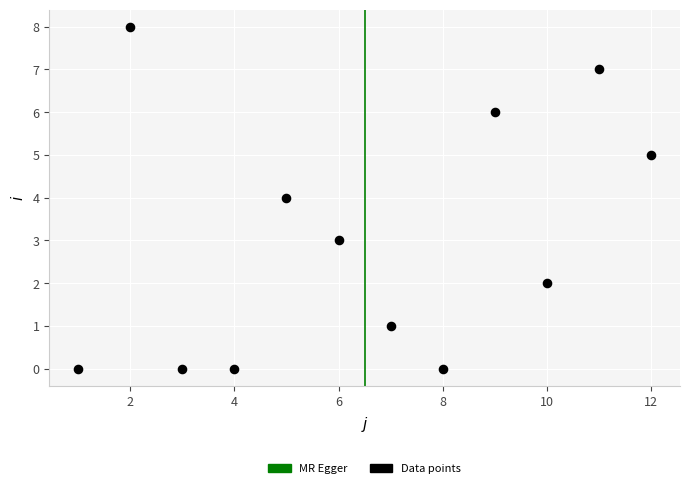

What is the range of X values (max minus min)?

11